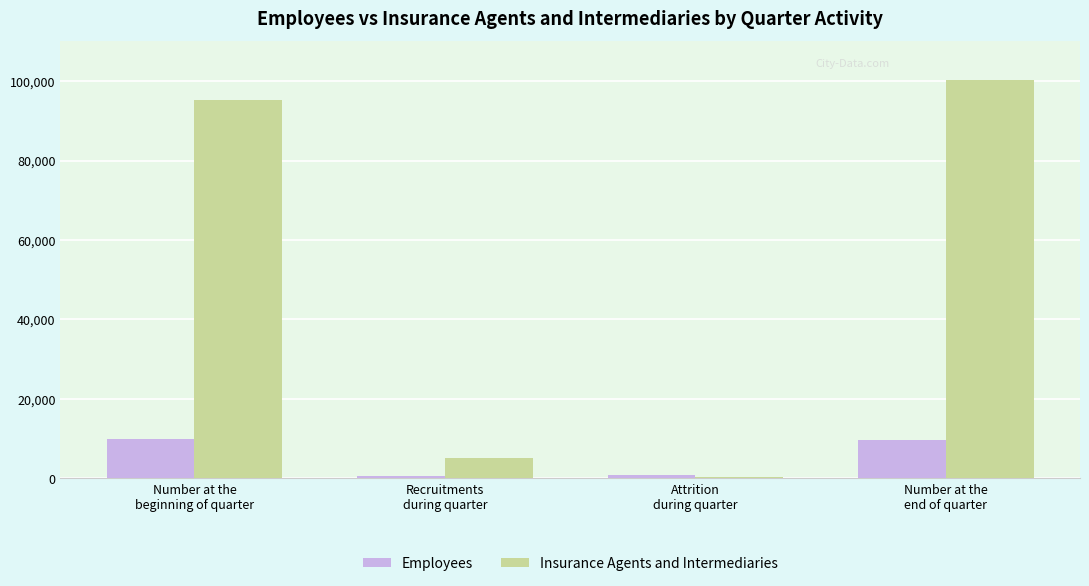

Count the number of categories in the chart.

4